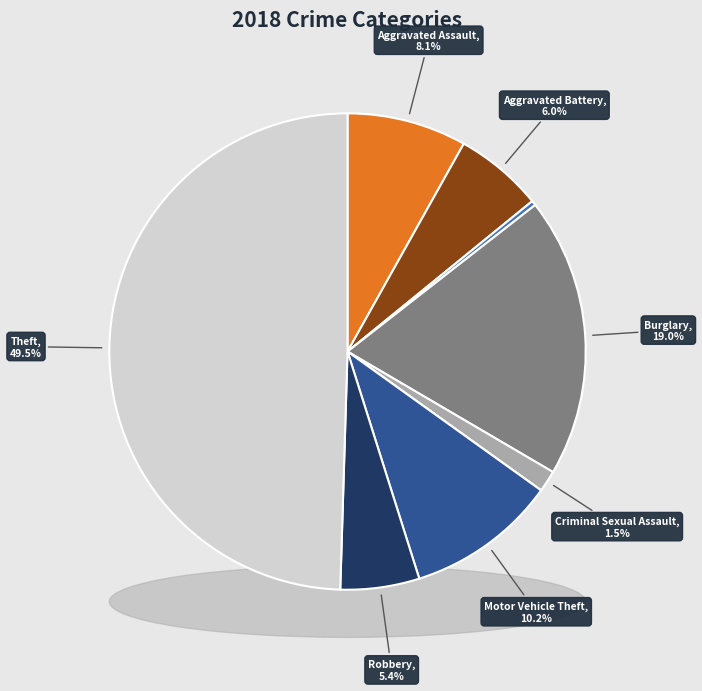

What portion of the pie excludes Homicide?

100.0%